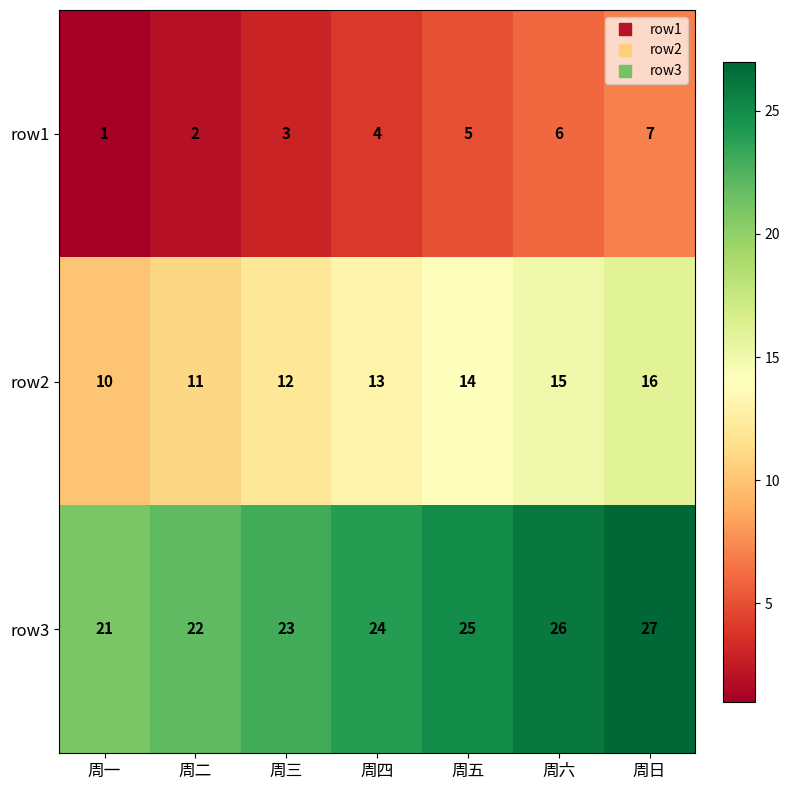

At 周二, list the series in order from largest to smallest.

row3, row2, row1